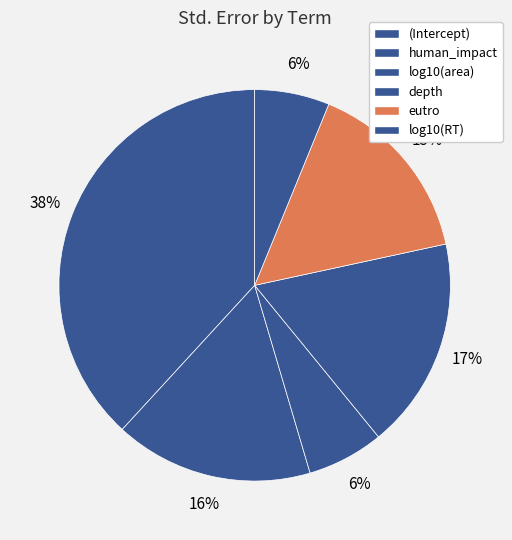

How many segments does this pie chart have?

6